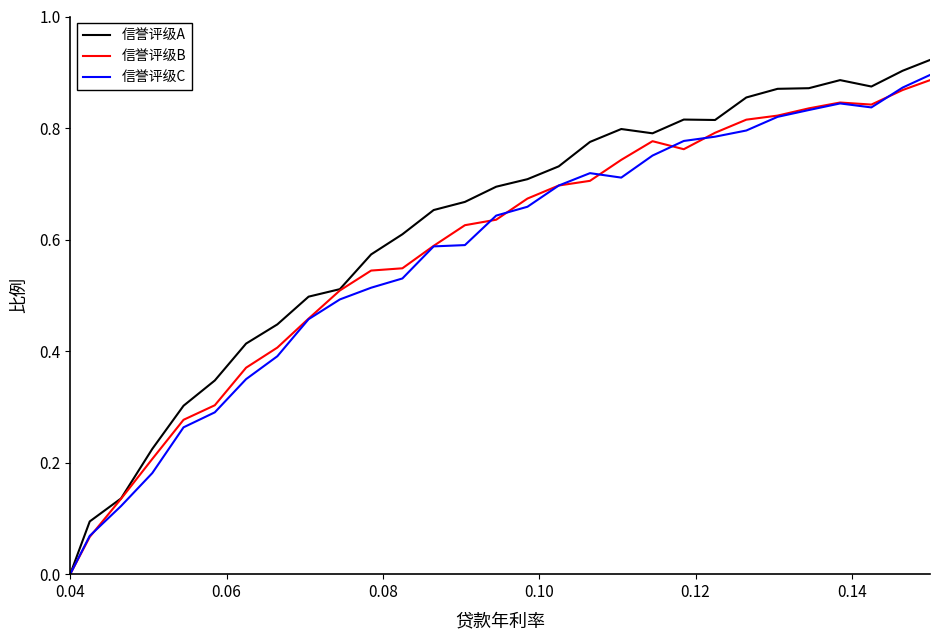

True or false: 信誉评级A has more than 0 points higher than both neighbors.

True